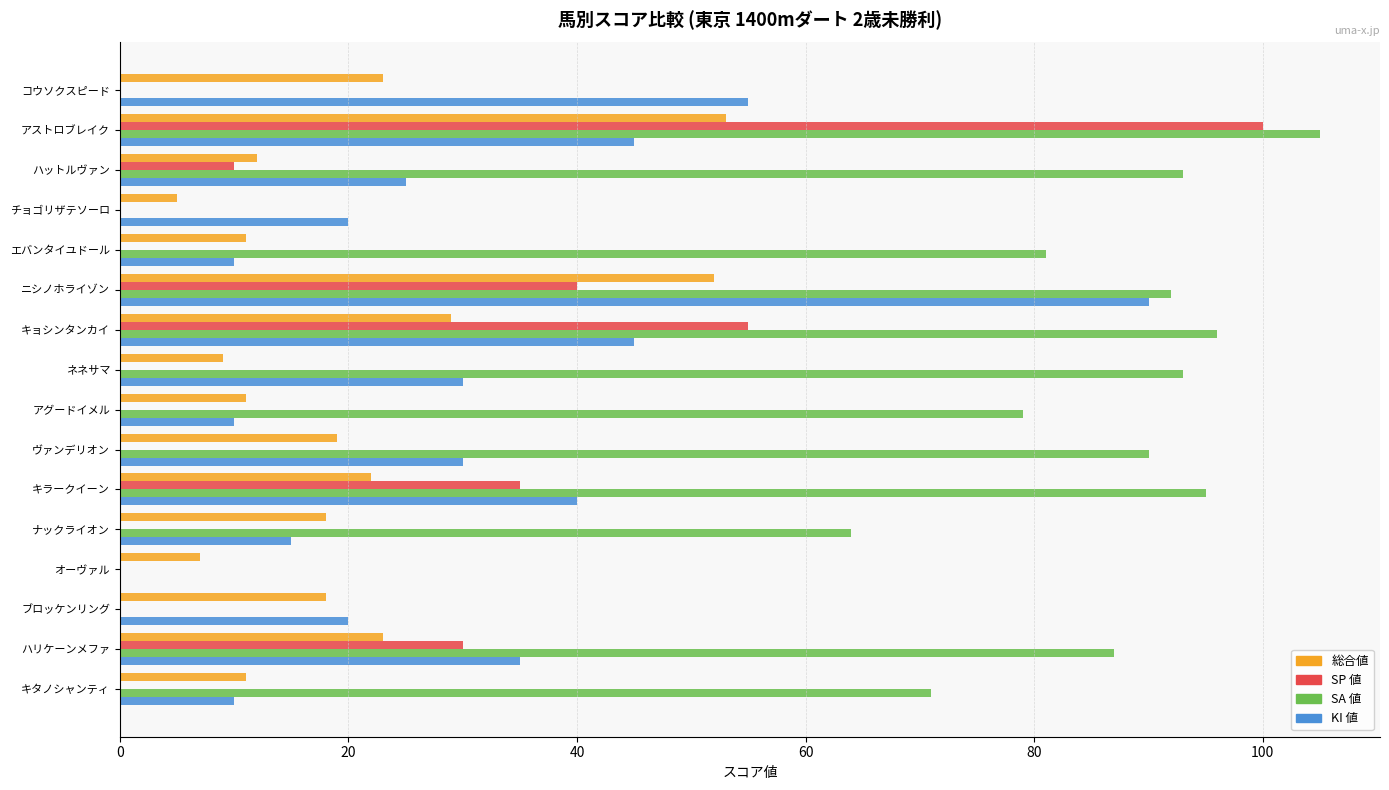

Which category has the highest value across all series?

アストロブレイク